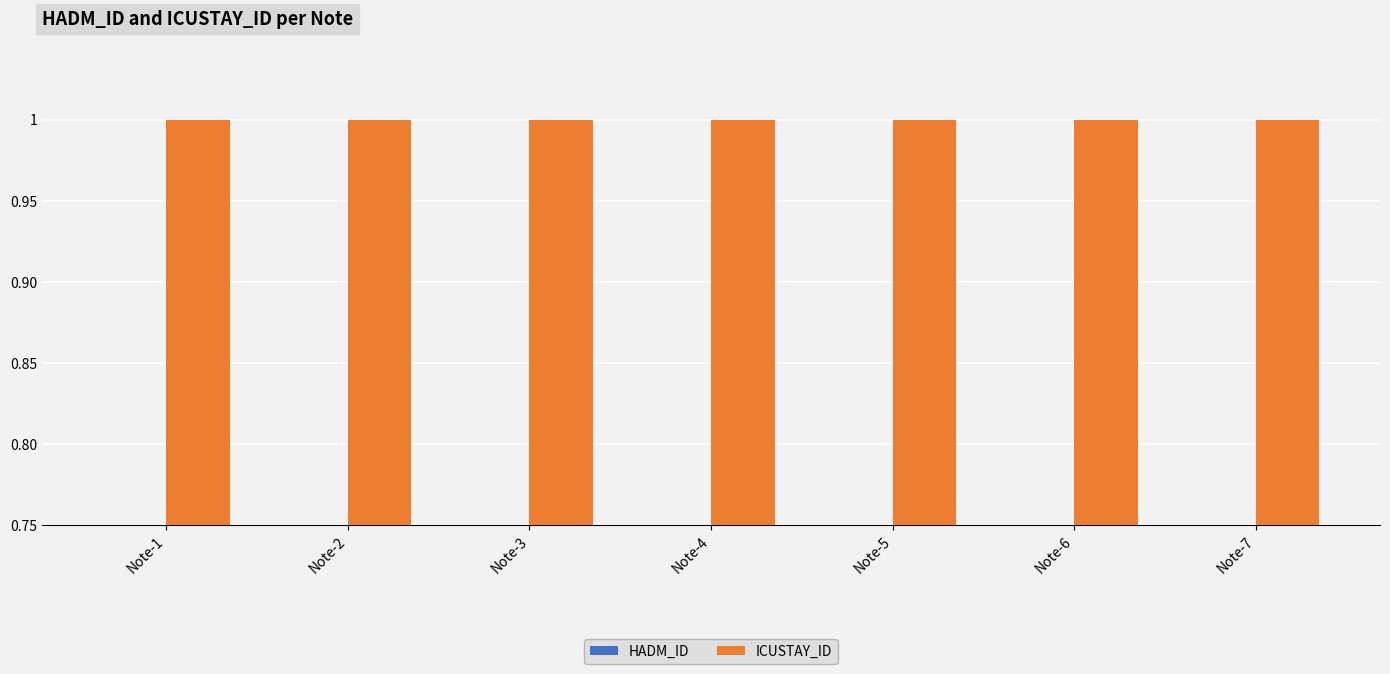

What is the total value across all series at Note-5?

1.5